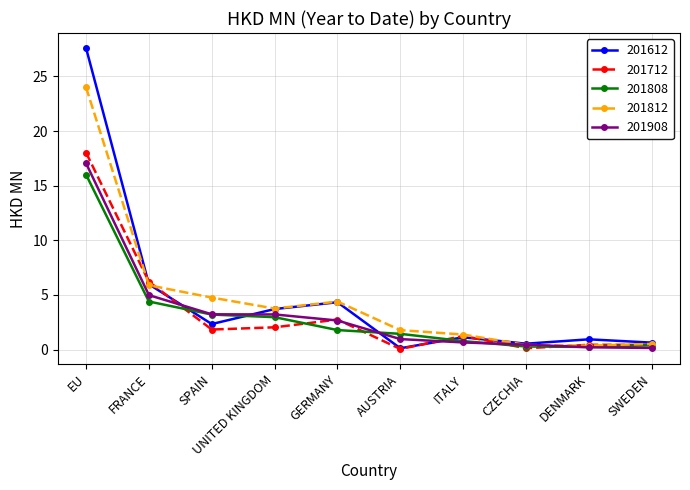

Between SPAIN and ITALY, which series saw the biggest shift?

201812